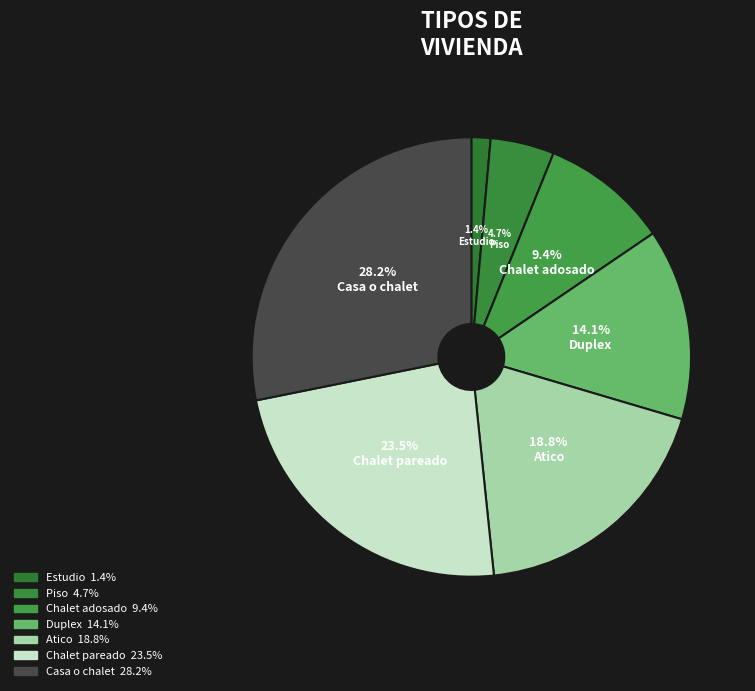

True or false: Chalet pareado accounts for 17% of the total.

False